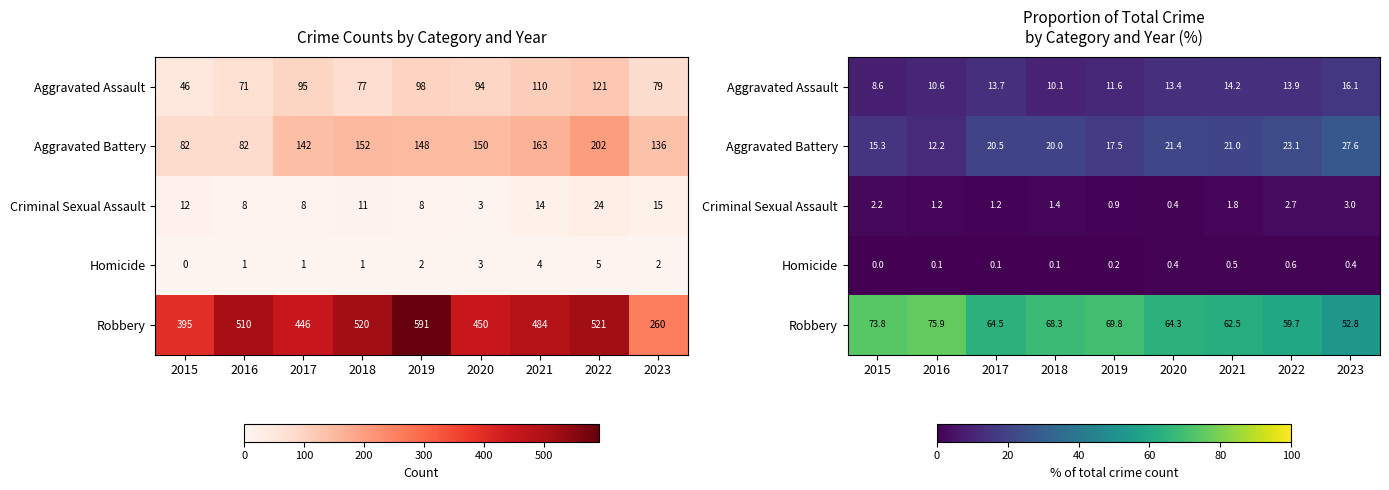

The value of Aggravated Assault at 2018 is 17.4. True or false?

False